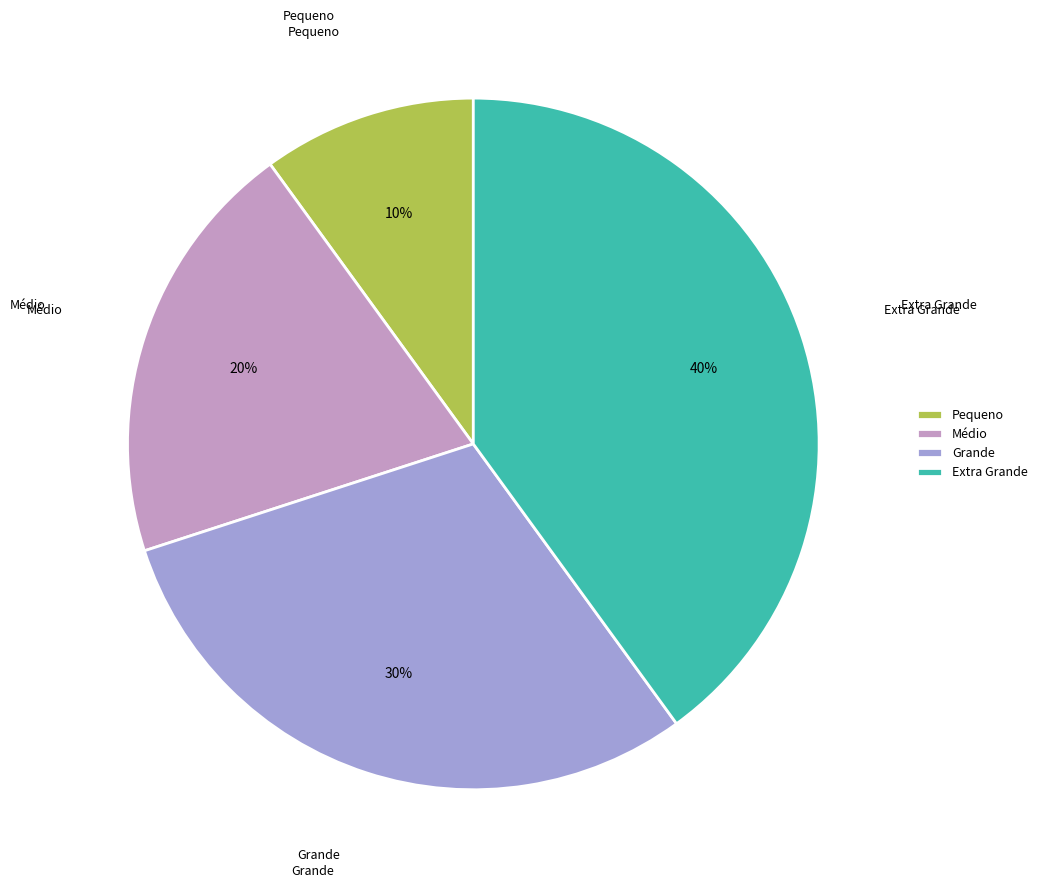

To the nearest percent, what is the difference between the largest and smallest slice percentages?

30%